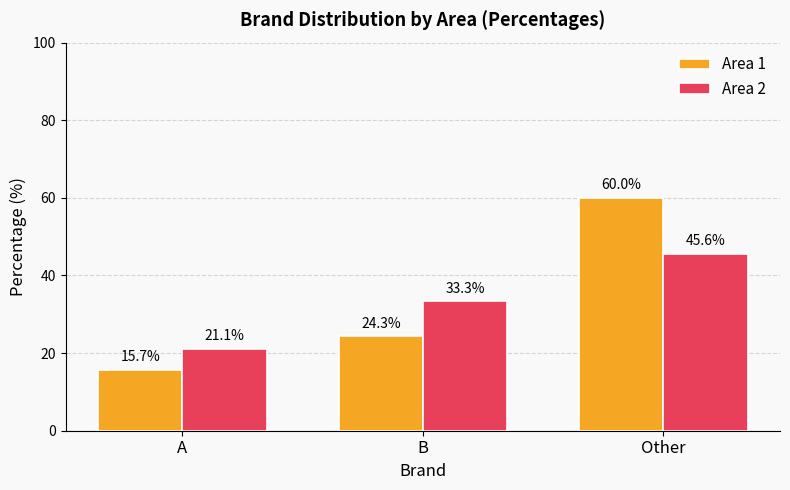

What is the spread (max minus min) of values at B?

9.0